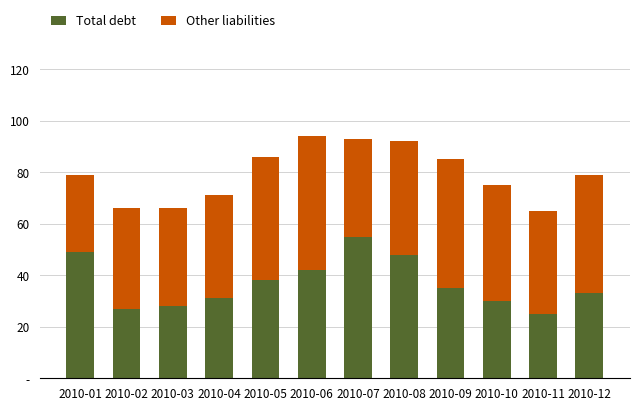

Are the bars horizontal?

No